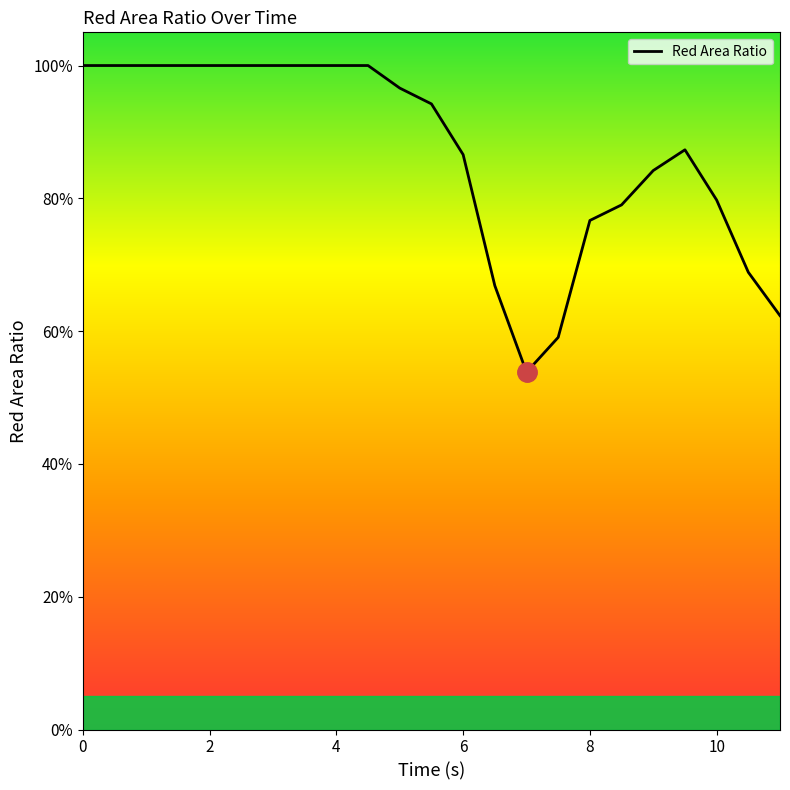

Does the chart have visible grid lines?

No